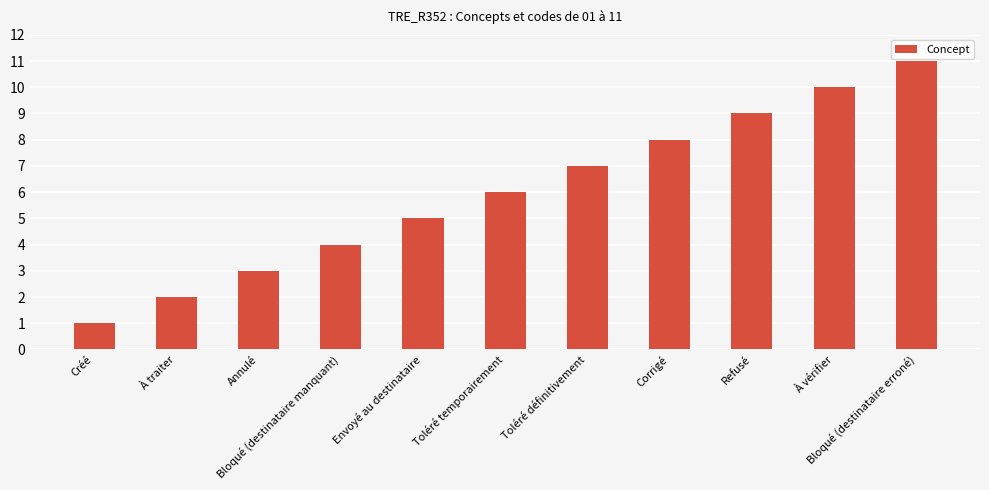

At which category does the chart reach its minimum across all series?

Créé